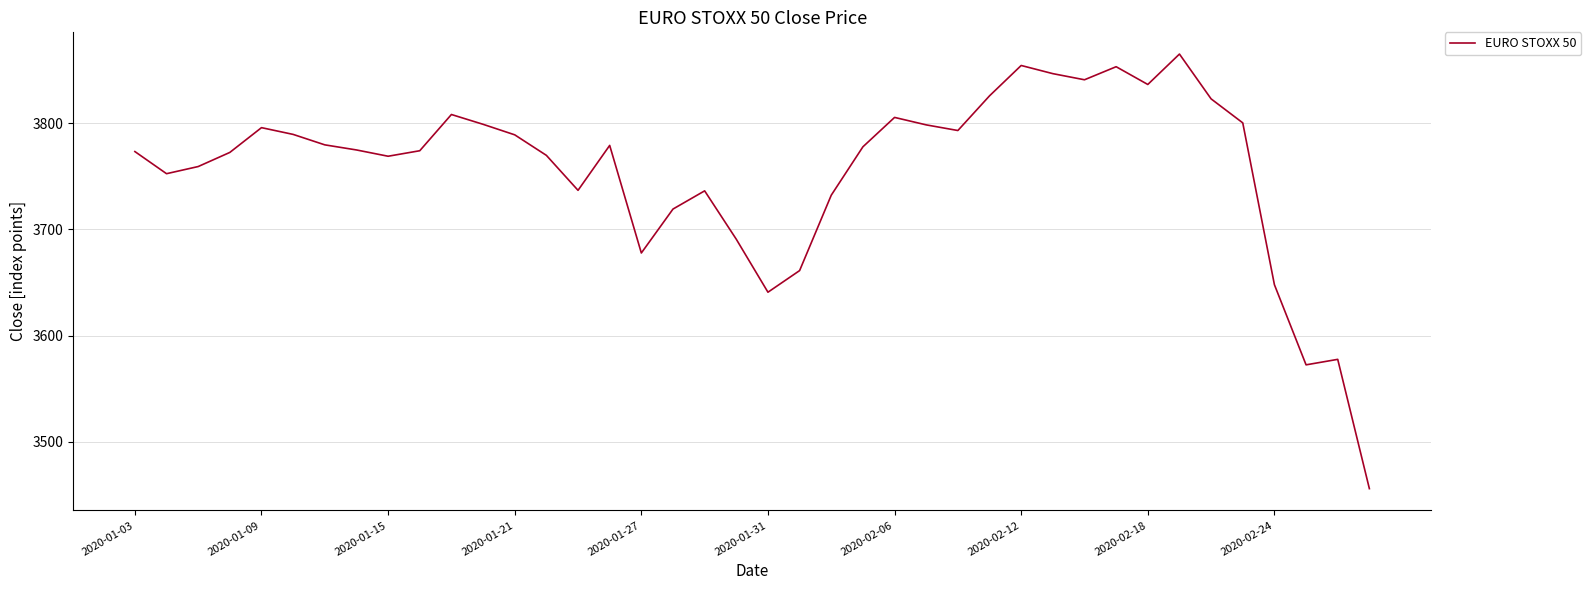

What is the smallest value displayed?

3455.9